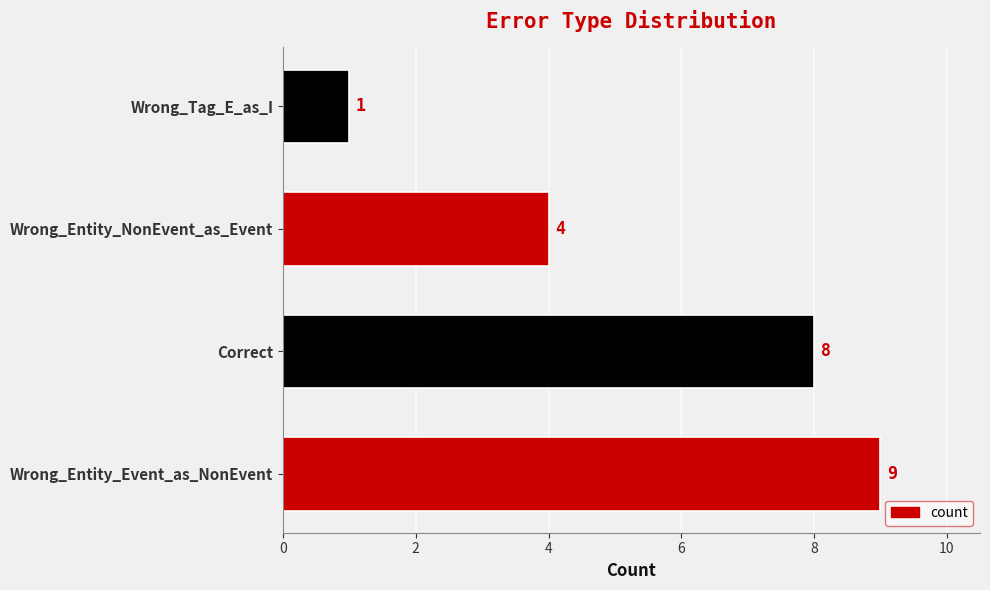

What is the average value?

6